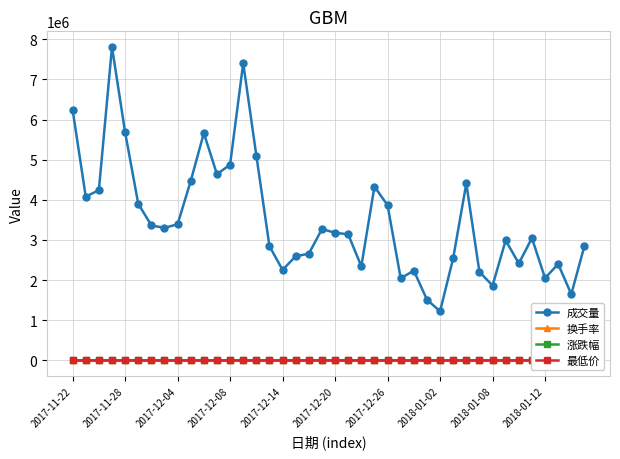

Which series has the widest spread of values?

成交量